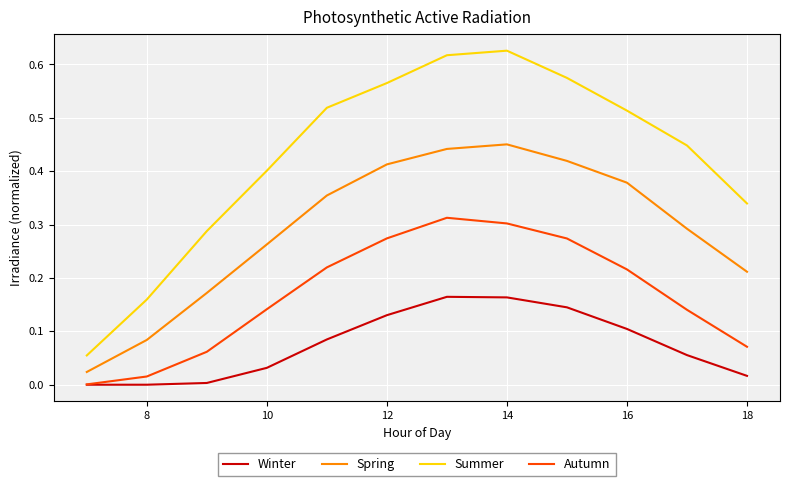

Which series has the widest spread of values?

Summer